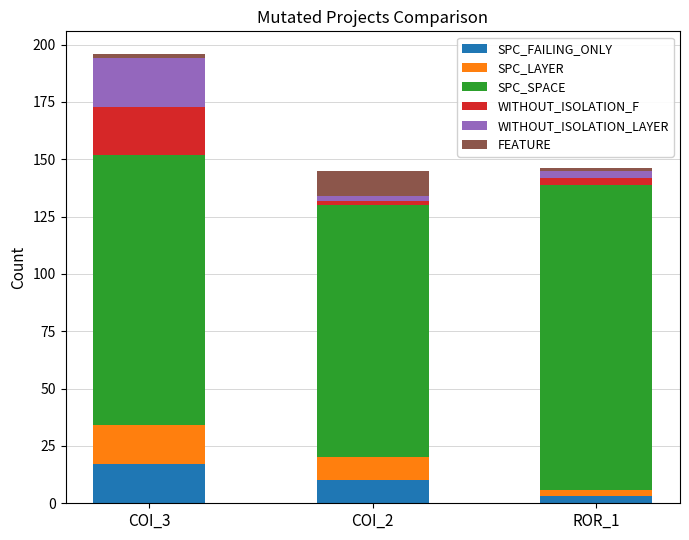

Which category has the highest value in the SPC_FAILING_ONLY series?

COI_3